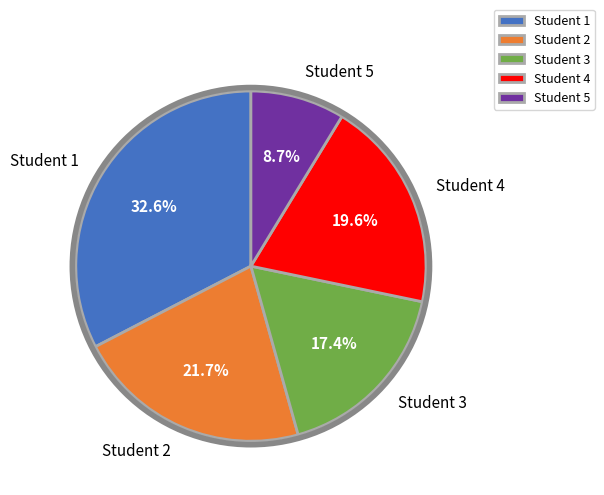

Is it true that Student 4 is 20% of the pie?

True